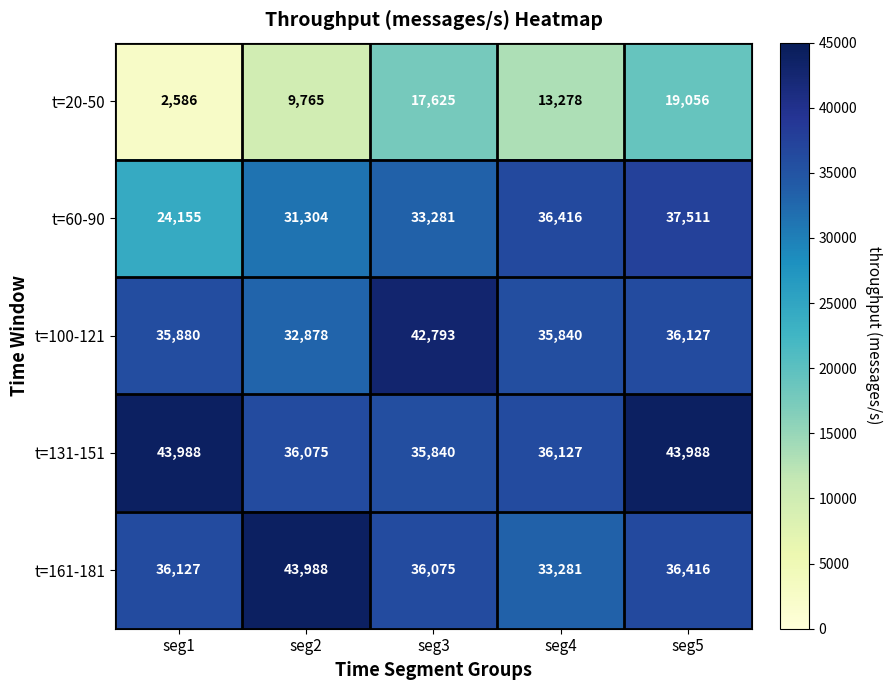

Reading right to left, list all the values displayed in this chart.

t=20-50: 19056	13278	17625	9765	2586
t=60-90: 37511	36416	33281	31304	24155
t=100-121: 36127	35840	42793	32878	35880
t=131-151: 43988	36127	35840	36075	43988
t=161-181: 36416	33281	36075	43988	36127